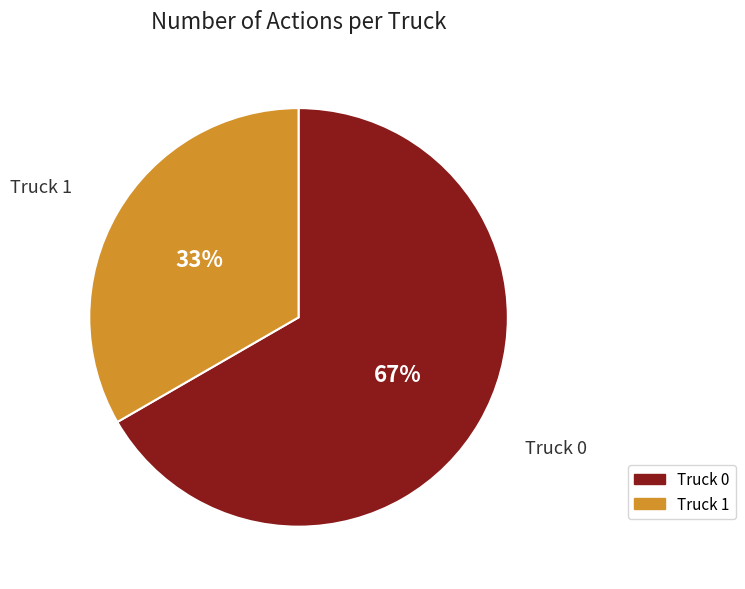

How many segments does this pie chart have?

2